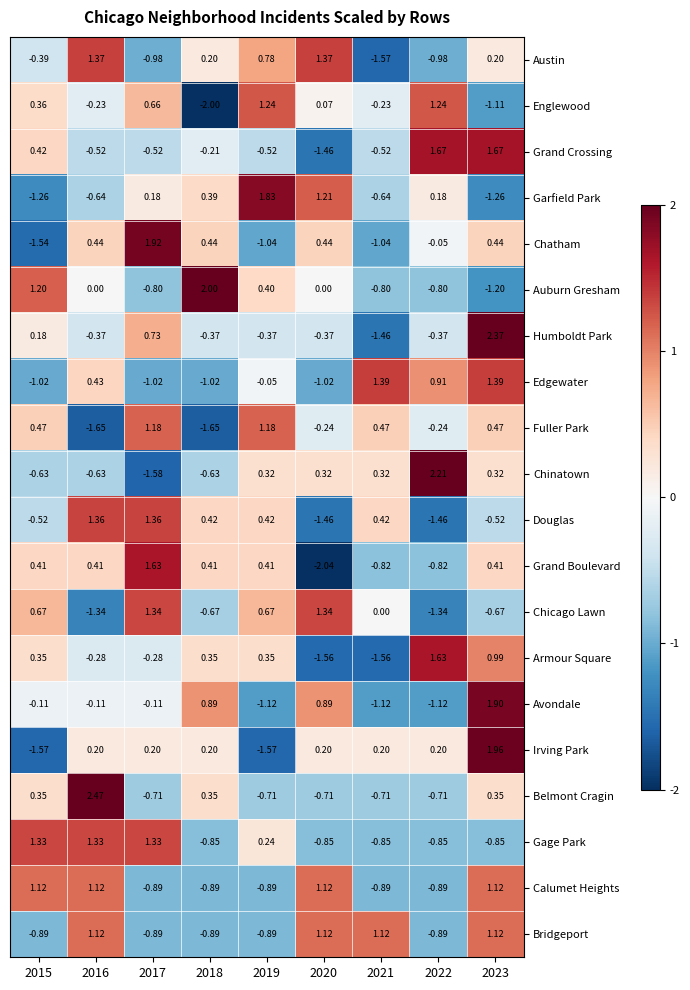

Which series has the widest spread of values?

Humboldt Park